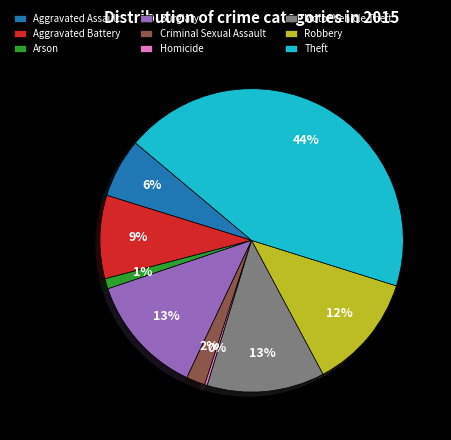

True or false: Robbery accounts for 12% of the total.

True